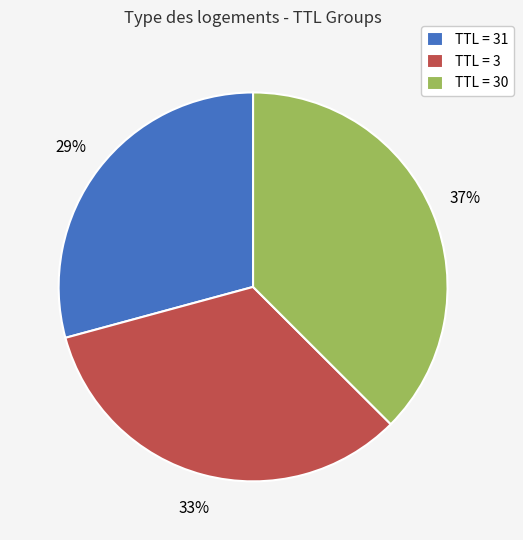

Which category has the biggest portion of the pie?

TTL = 30